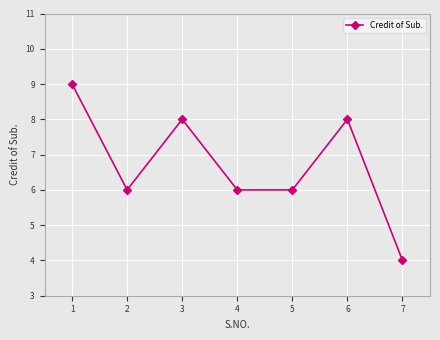

What is the difference between the second highest and minimum values?

4